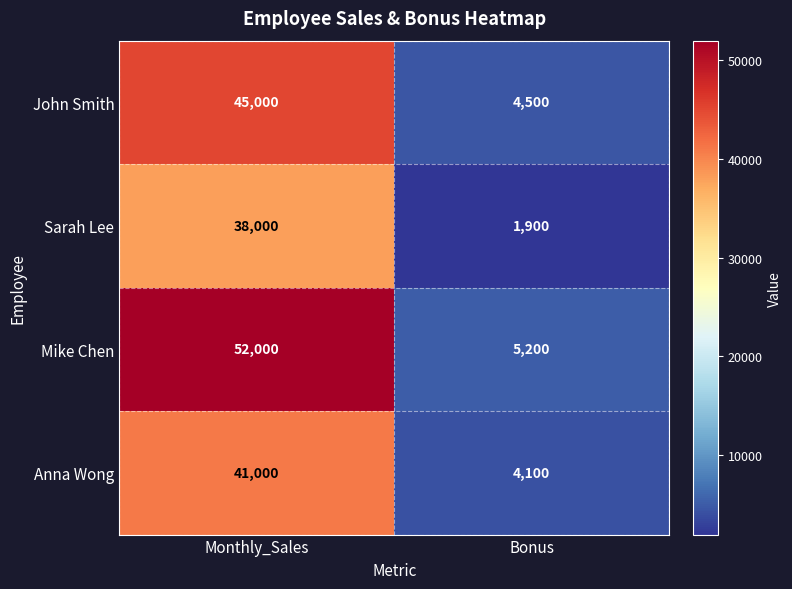

Reading left to right, transcribe all the data shown in this chart.

John Smith: 45000	4500
Sarah Lee: 38000	1900
Mike Chen: 52000	5200
Anna Wong: 41000	4100